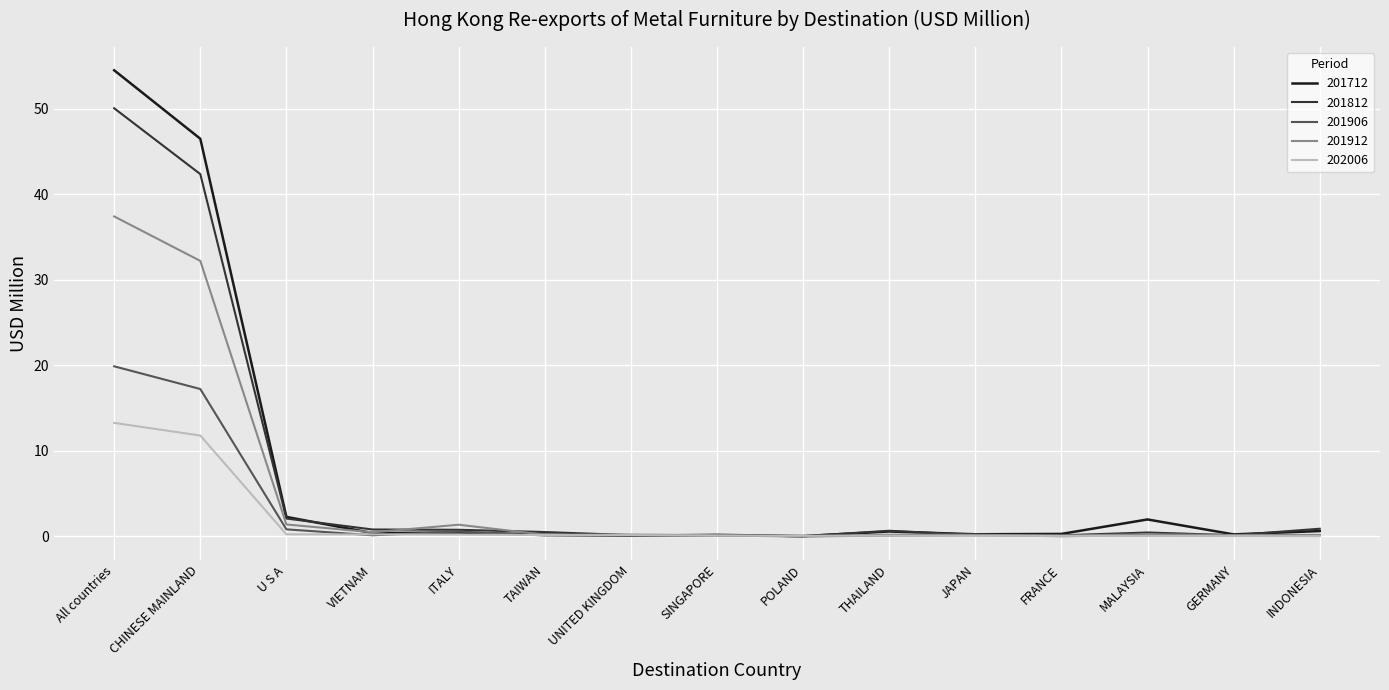

What is the sum of the 202006 values at CHINESE MAINLAND and GERMANY?

11.8